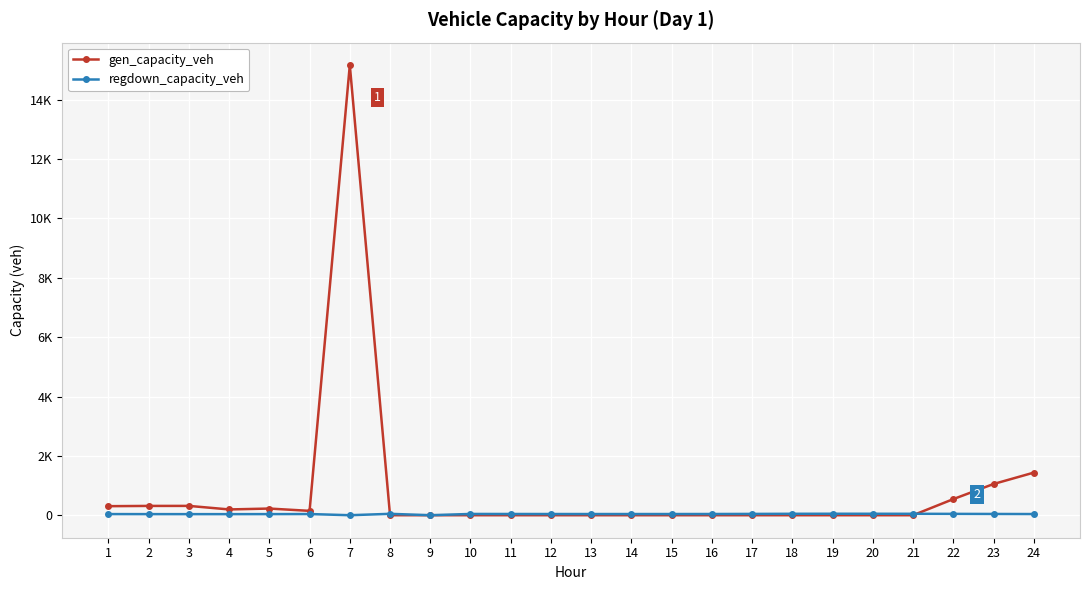

What value does the gen_capacity_veh series have at 6?

146.9